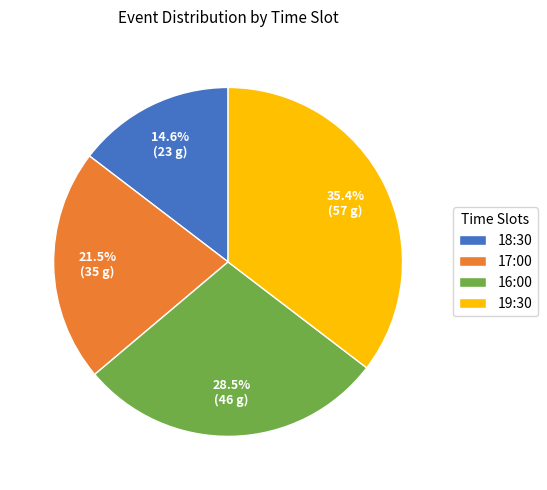

What is the smallest slice in the pie chart?

18:30